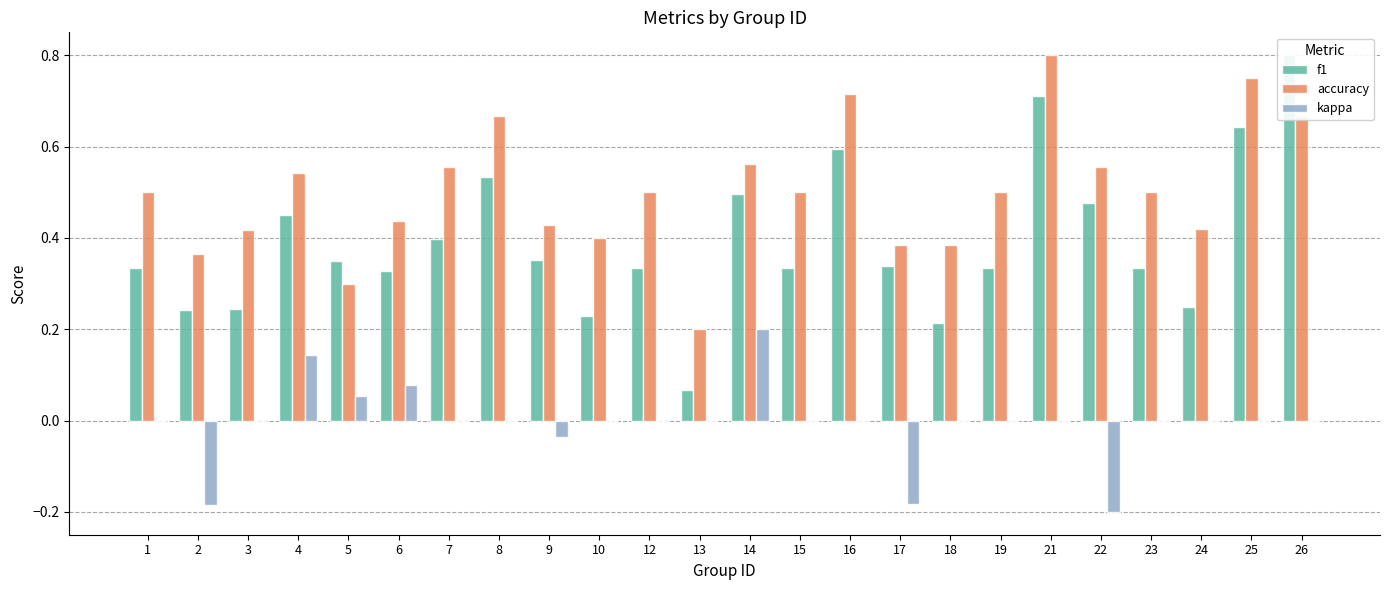

Count the accuracy values in the range 0 to 1.

24